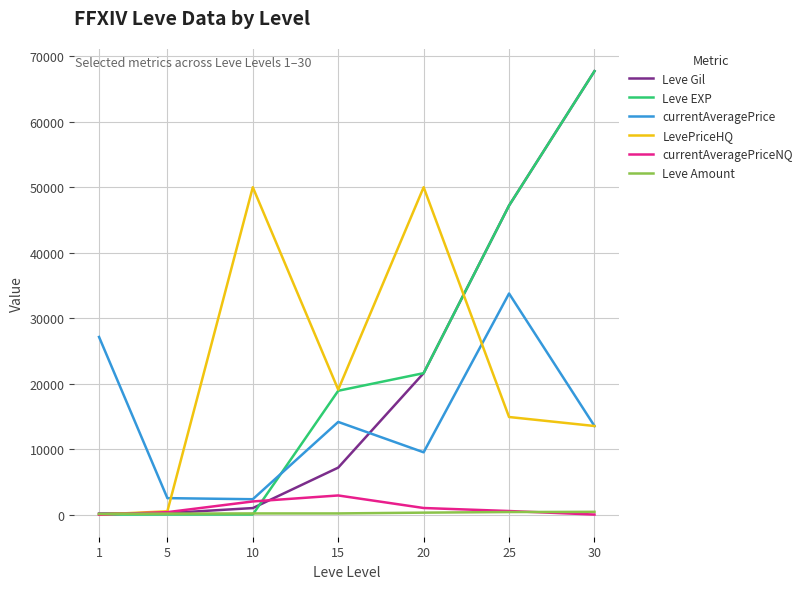

Which series has the largest range (max minus min)?

Leve EXP